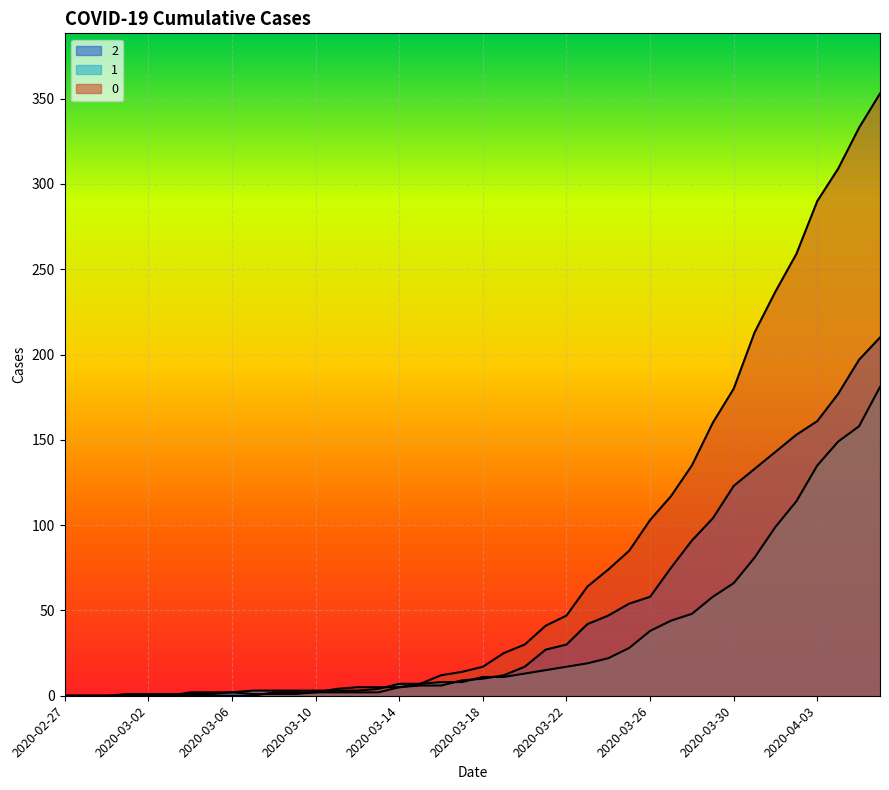

True or false: 0 has a value of 2 at 2020-03-09.

True